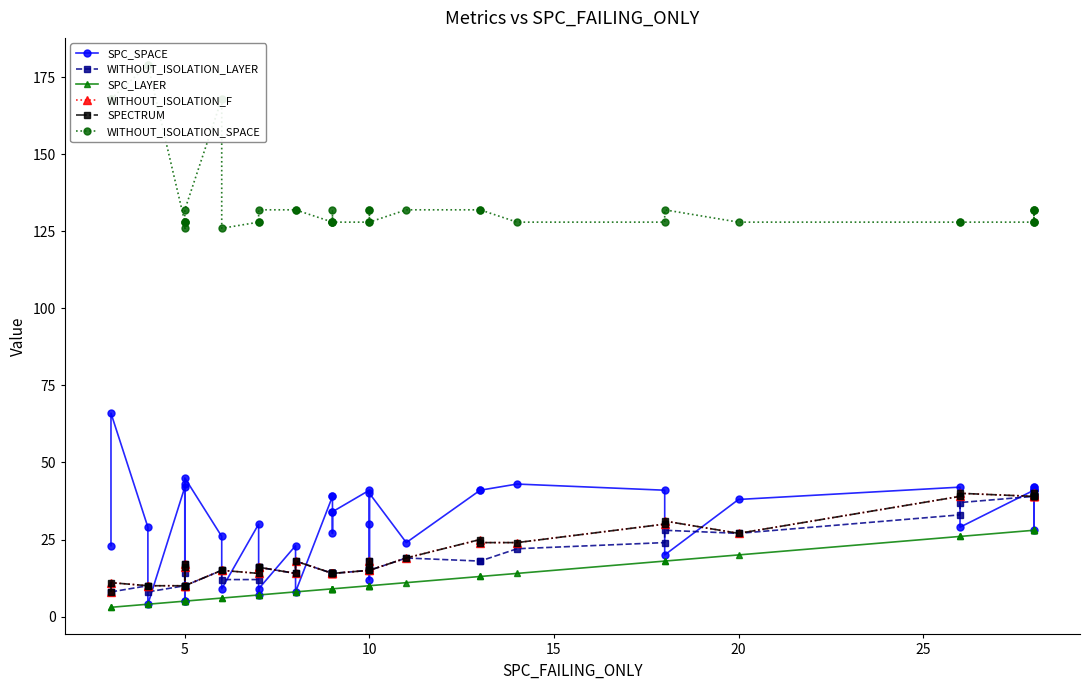

What is the sum of all SPC_LAYER values?

500